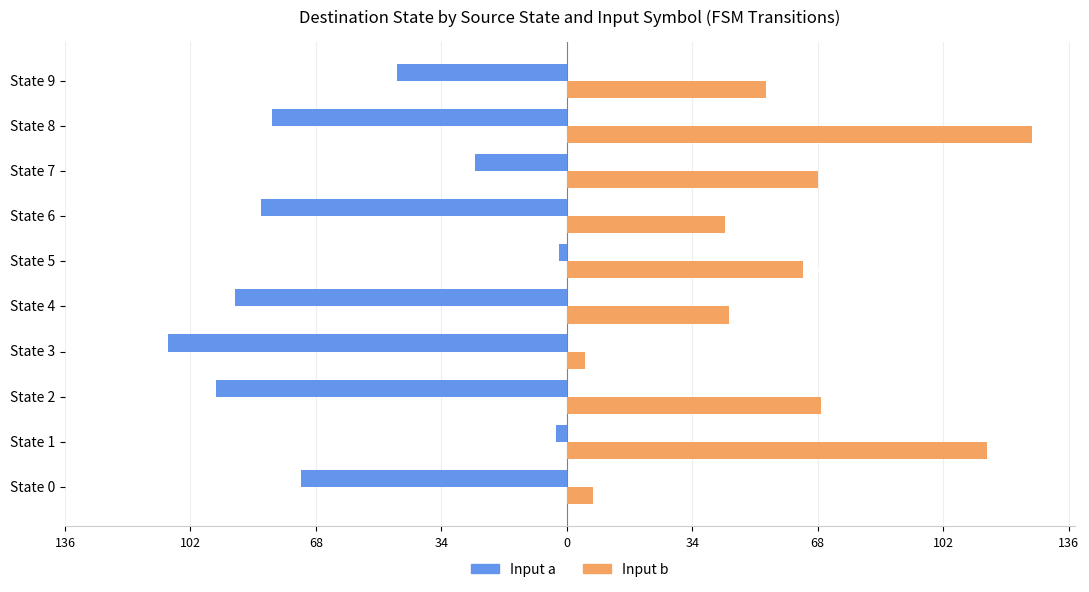

What are all the series names shown in the legend?

Input a, Input b